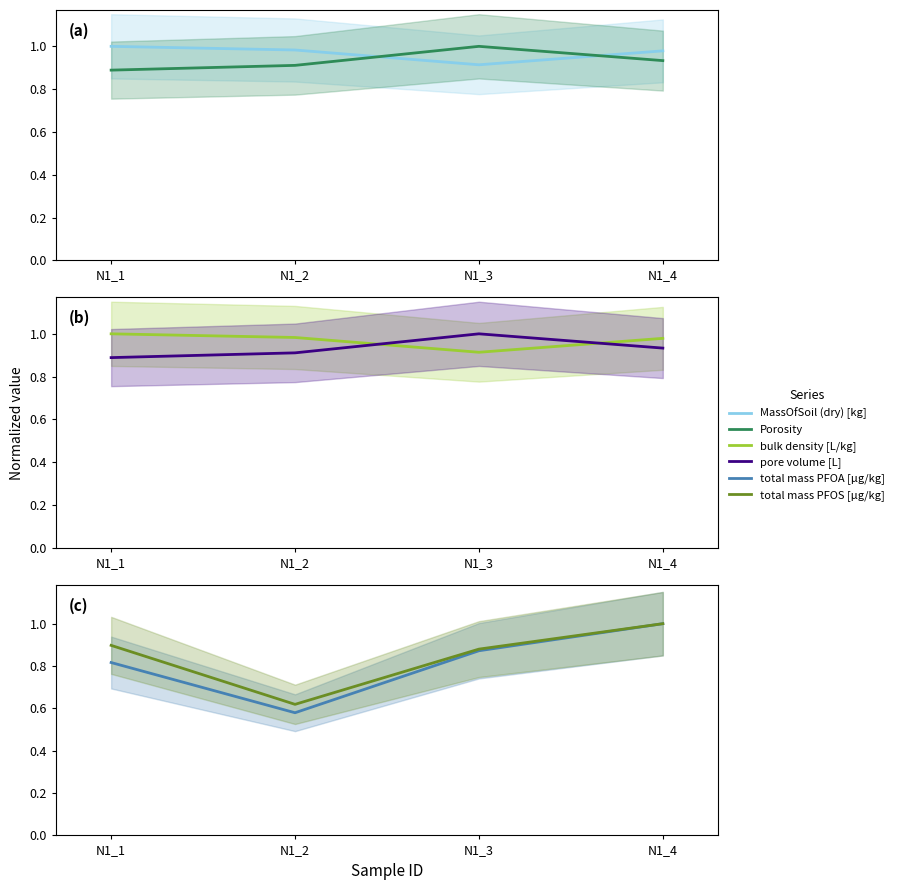

What are all the series names shown in the legend?

MassOfSoil (dry) [kg], Porosity, bulk density [L/kg], pore volume [L], total mass PFOA [µg/kg], total mass PFOS [µg/kg]